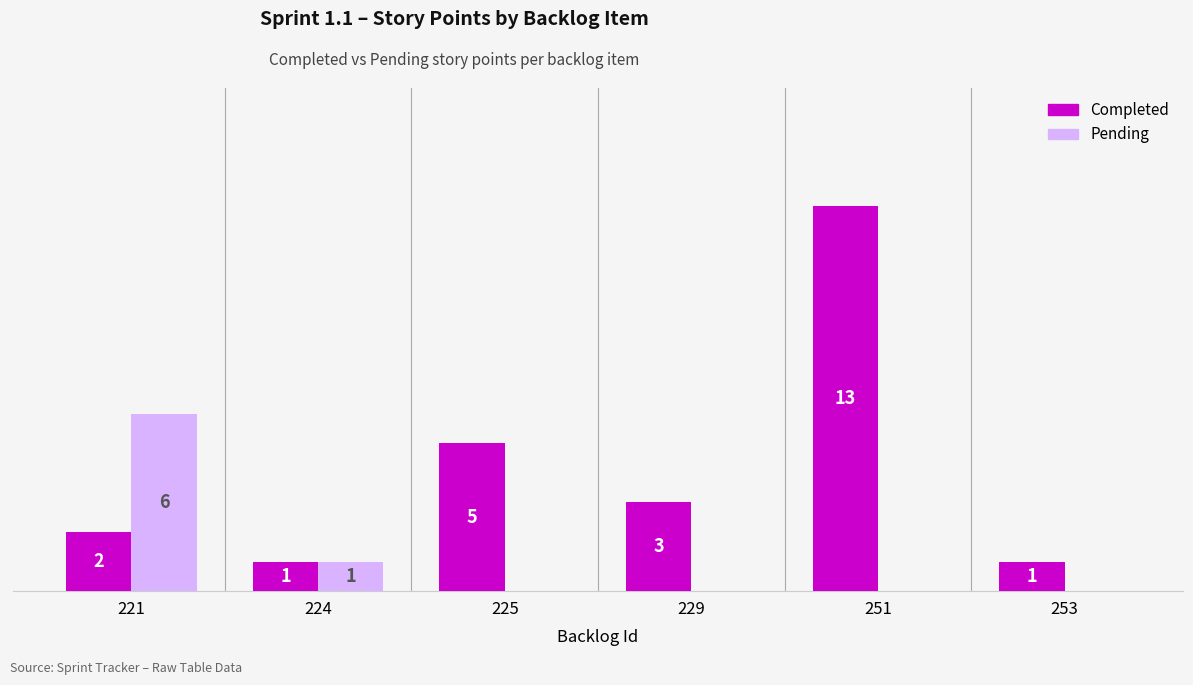

Which series has the largest total across all categories?

Completed